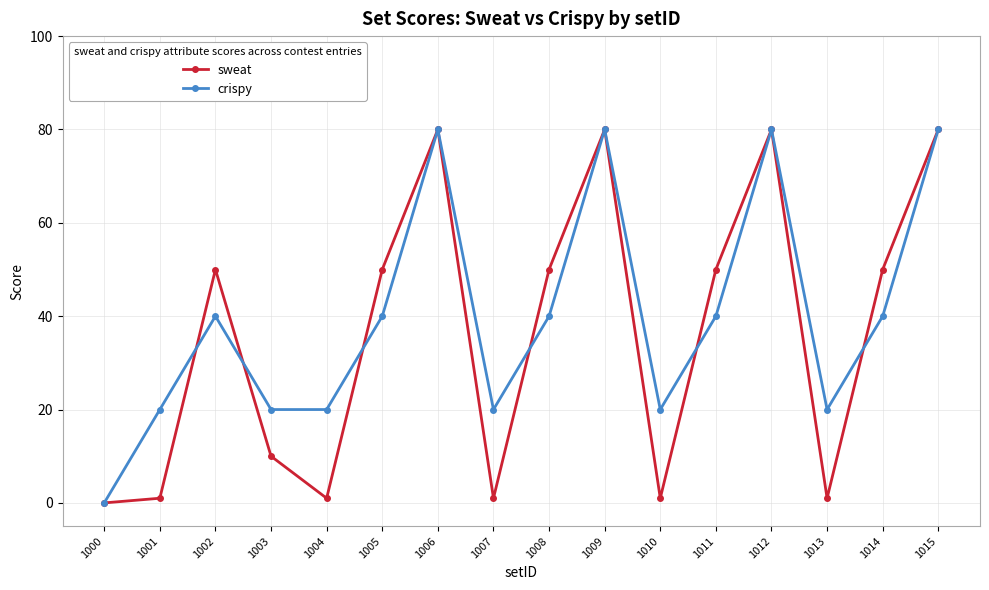

Is it true that crispy equals 80 at 1009?

True